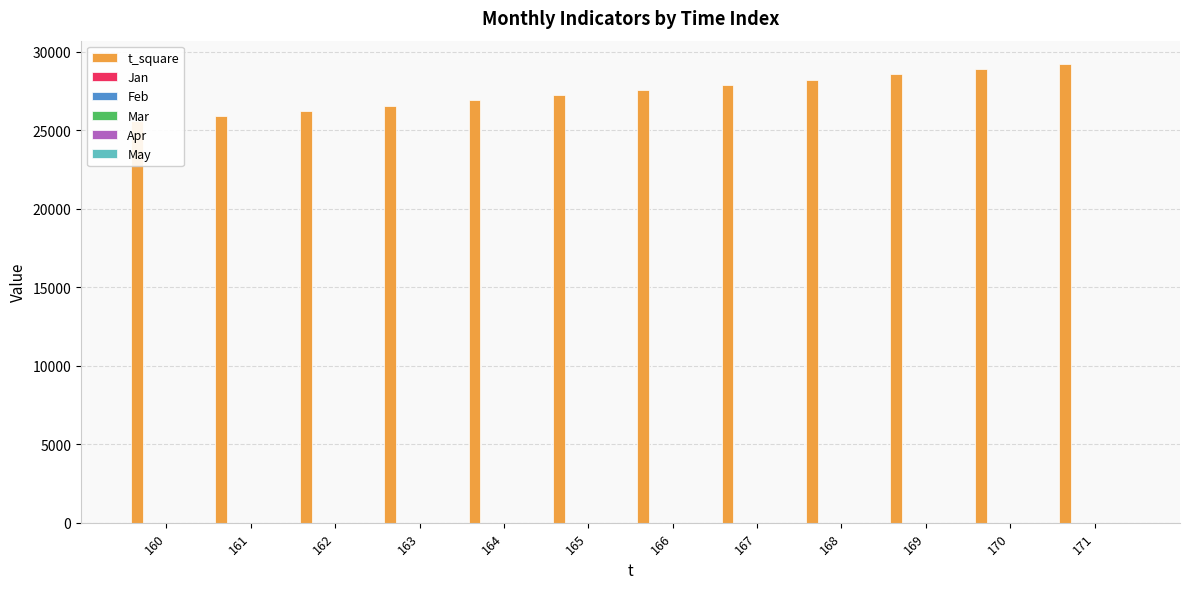

The Feb series shows 0 at 164. True or false?

False